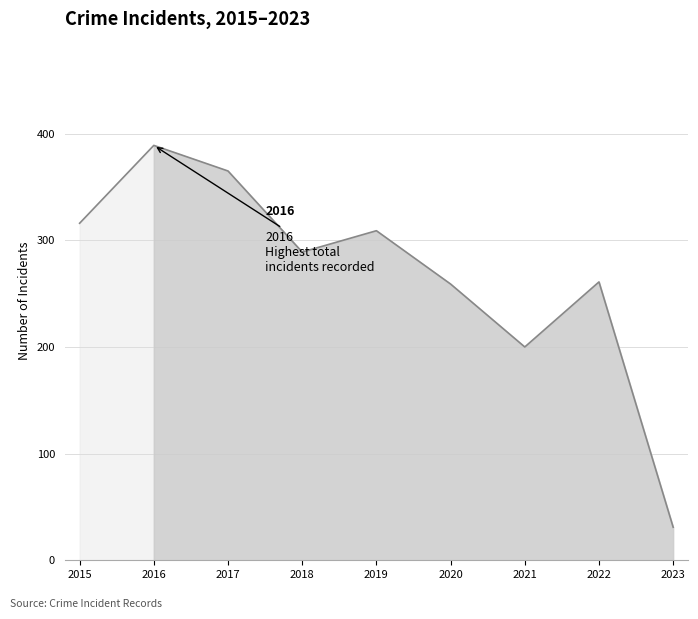

How many interior local valleys (lower than both neighbors) does the data have?

2